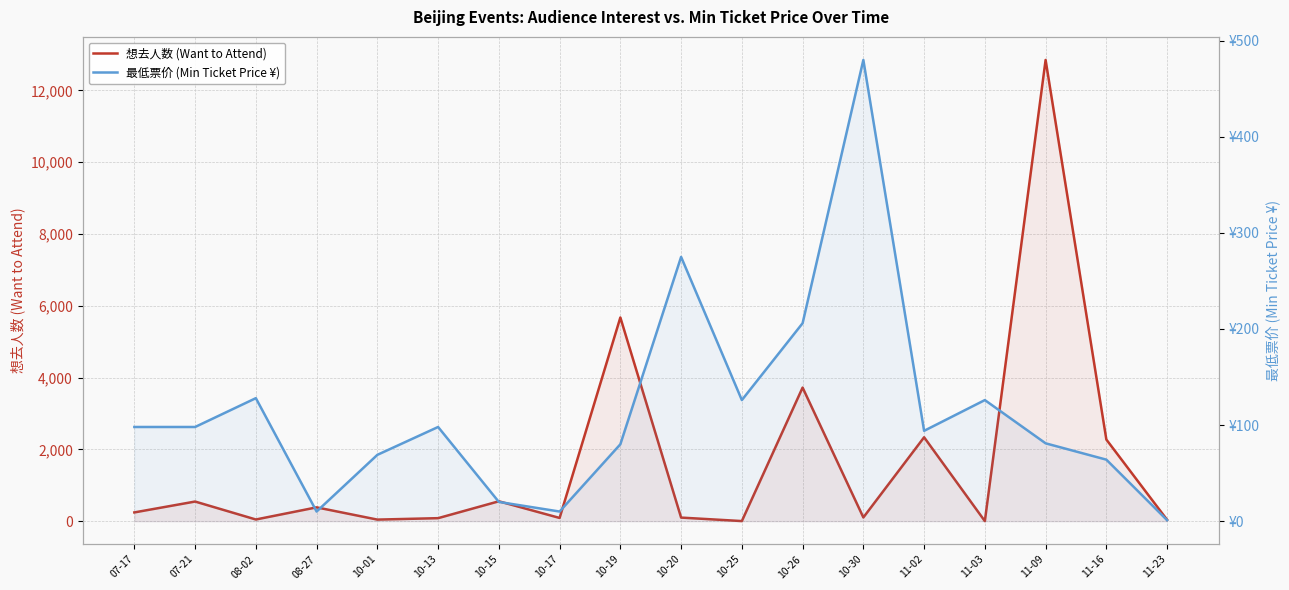

What are all the series names shown in the legend?

想去人数 (Want to Attend), 最低票价 (Min Ticket Price ¥)